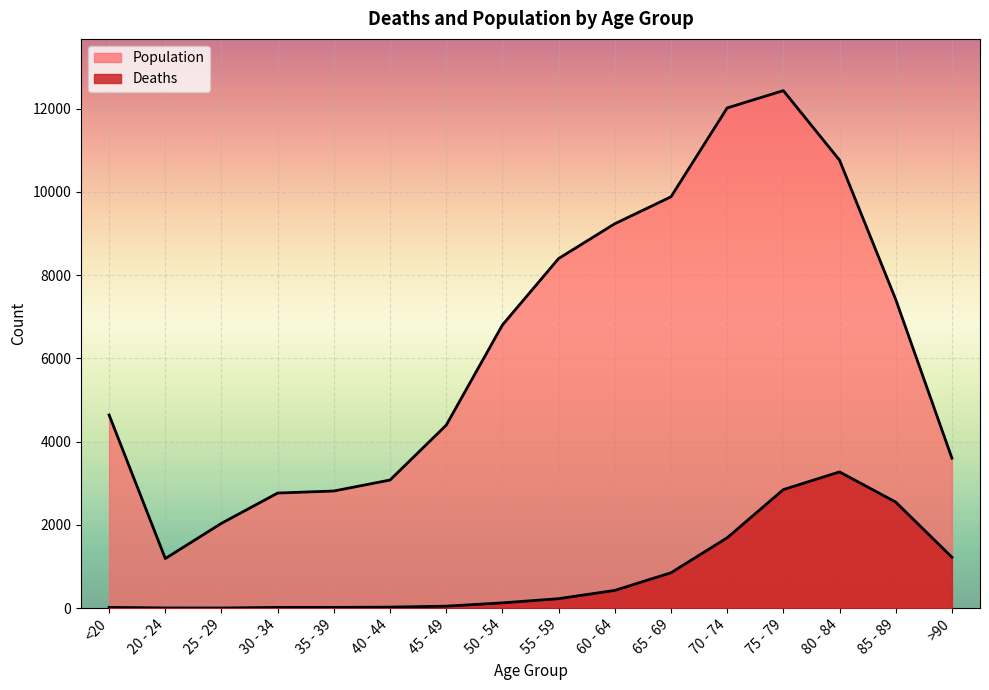

How many lines are shown in the chart?

2